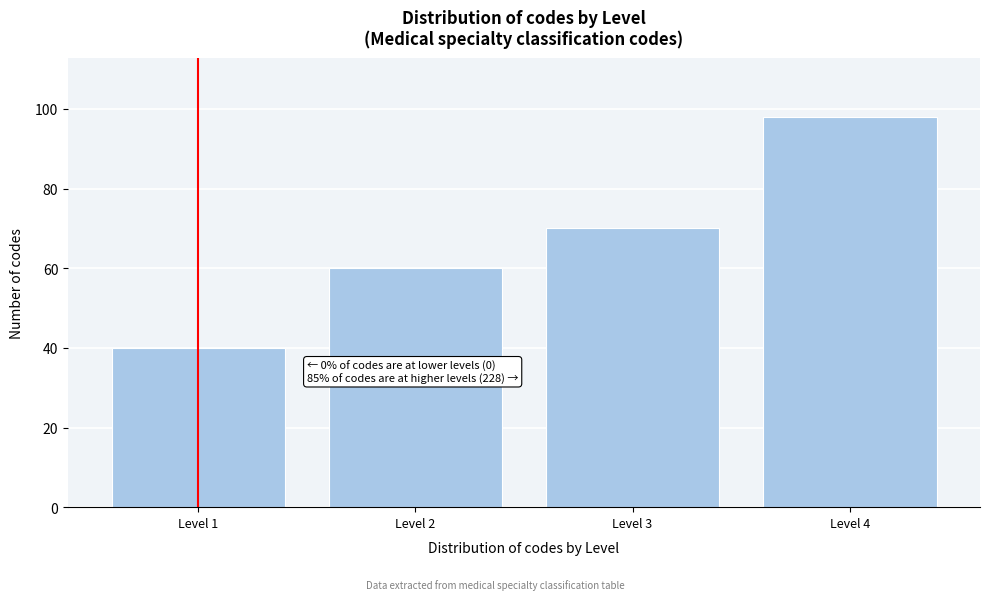

Reading right to left, extract all data points from this chart.

Level 4=98	Level 3=70	Level 2=60	Level 1=40